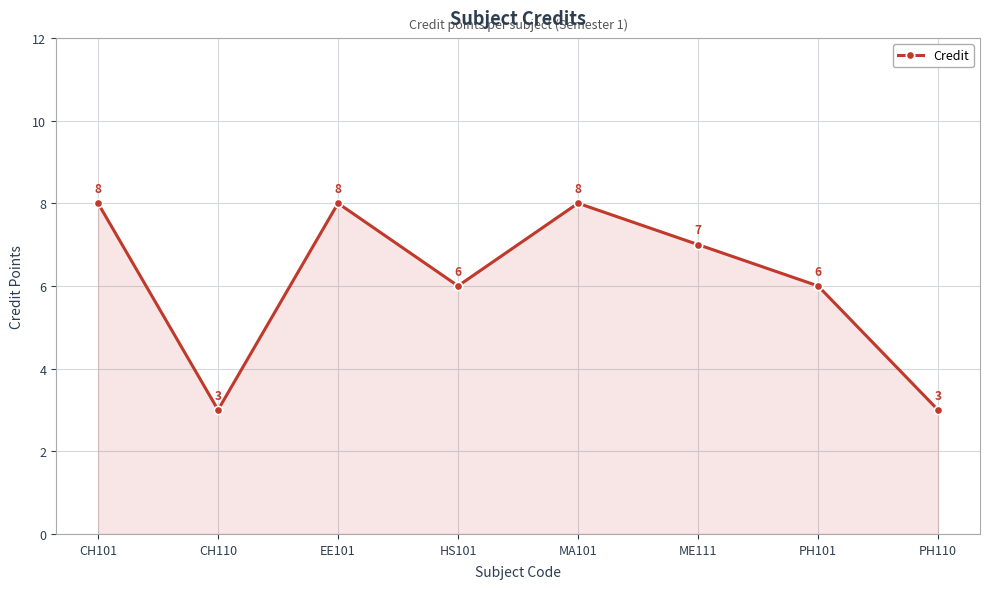

What is the sum of all values?

49